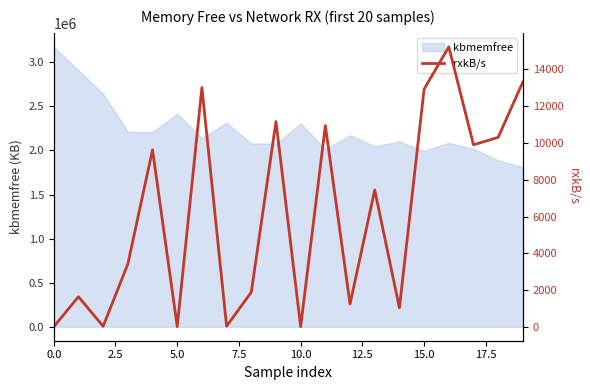

What is the label of the 4th point from the right?

16